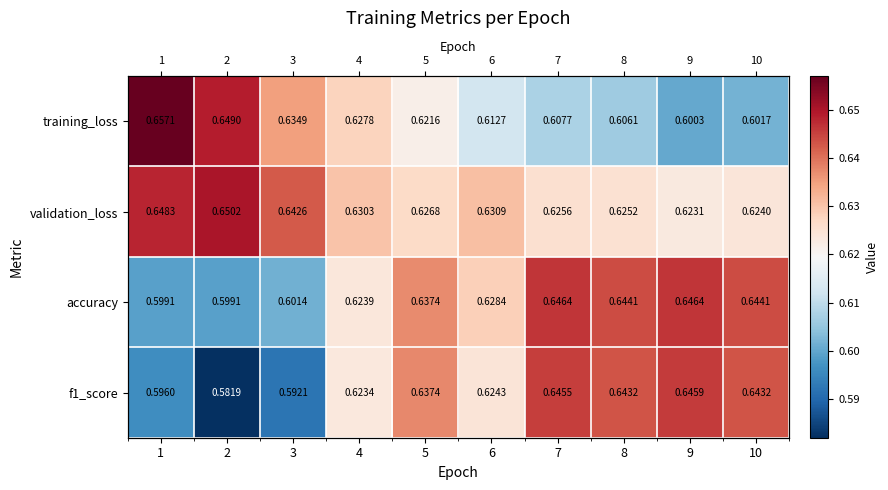

Which series has the largest total across all categories?

validation_loss